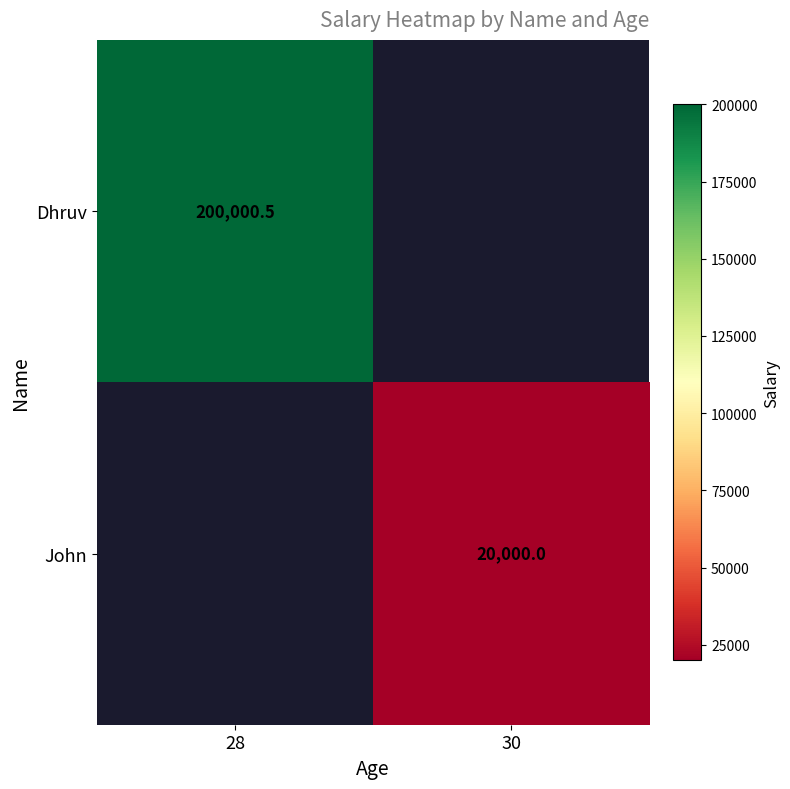

What is the maximum value shown in the chart?

200000.5